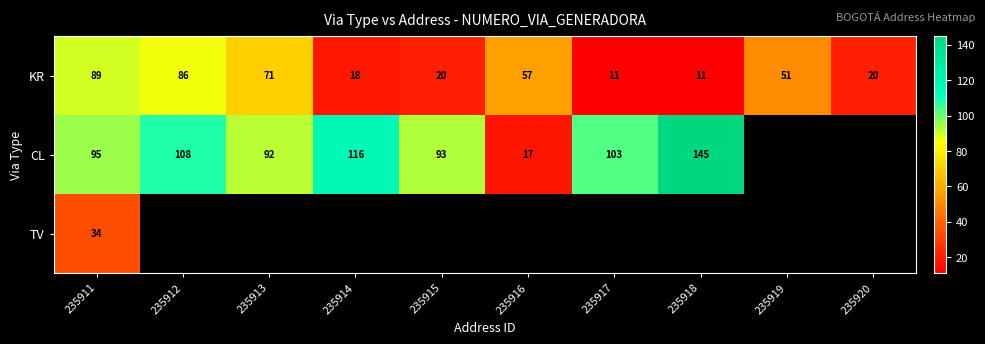

At which label is KR closest to 50?

235919